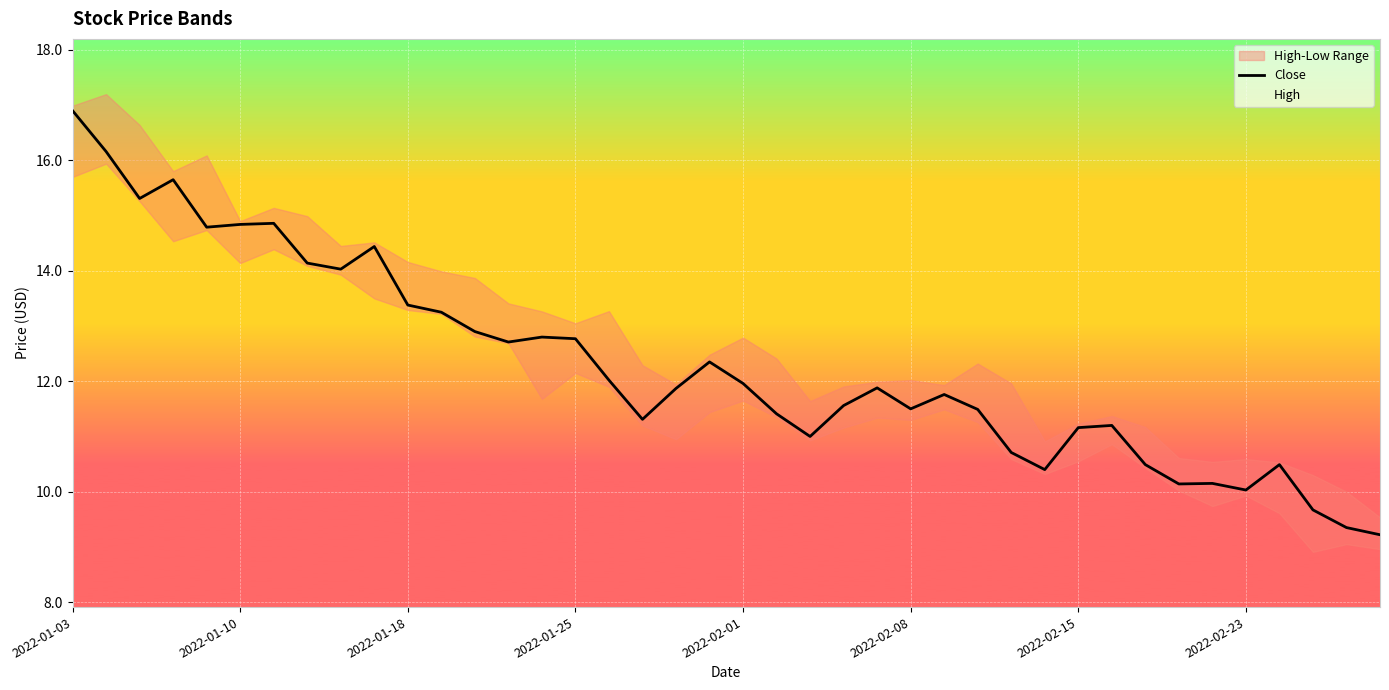

What position from the left is 33?

34